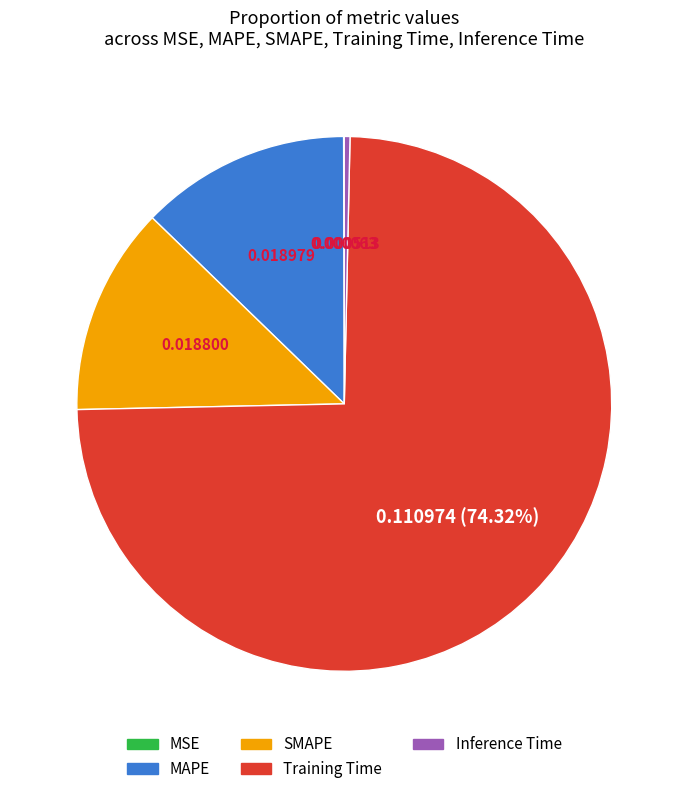

The SMAPE slice represents 13% of the pie. True or false?

True